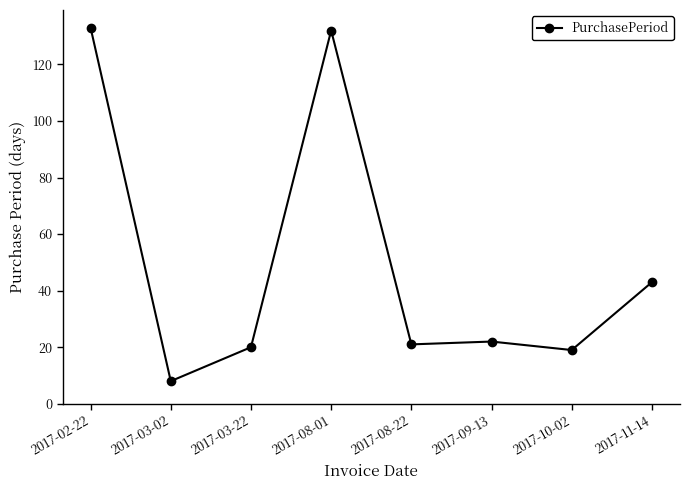

Does the chart have visible grid lines?

No